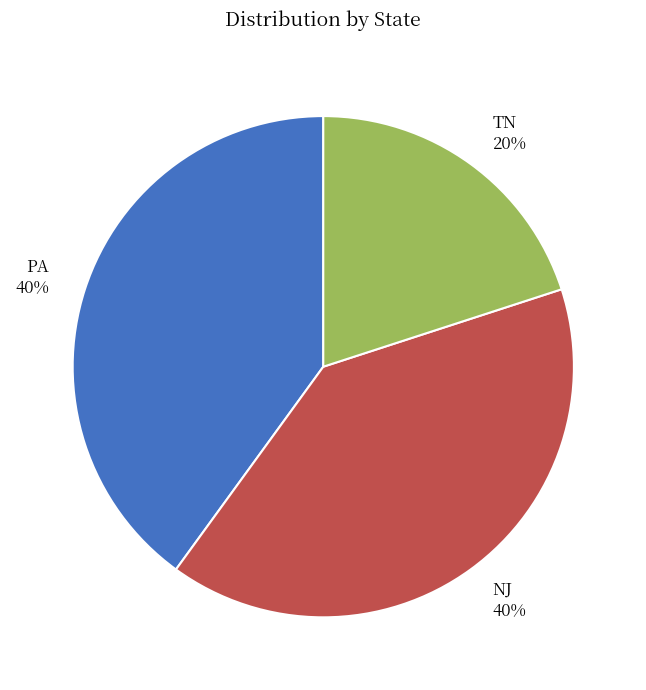

Is it true that TN is 30% of the pie?

False